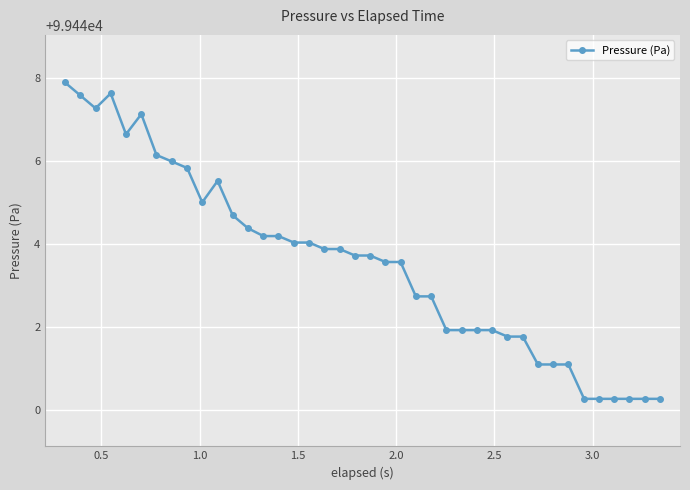

What is the value of the 8th point from the left?

99446.0